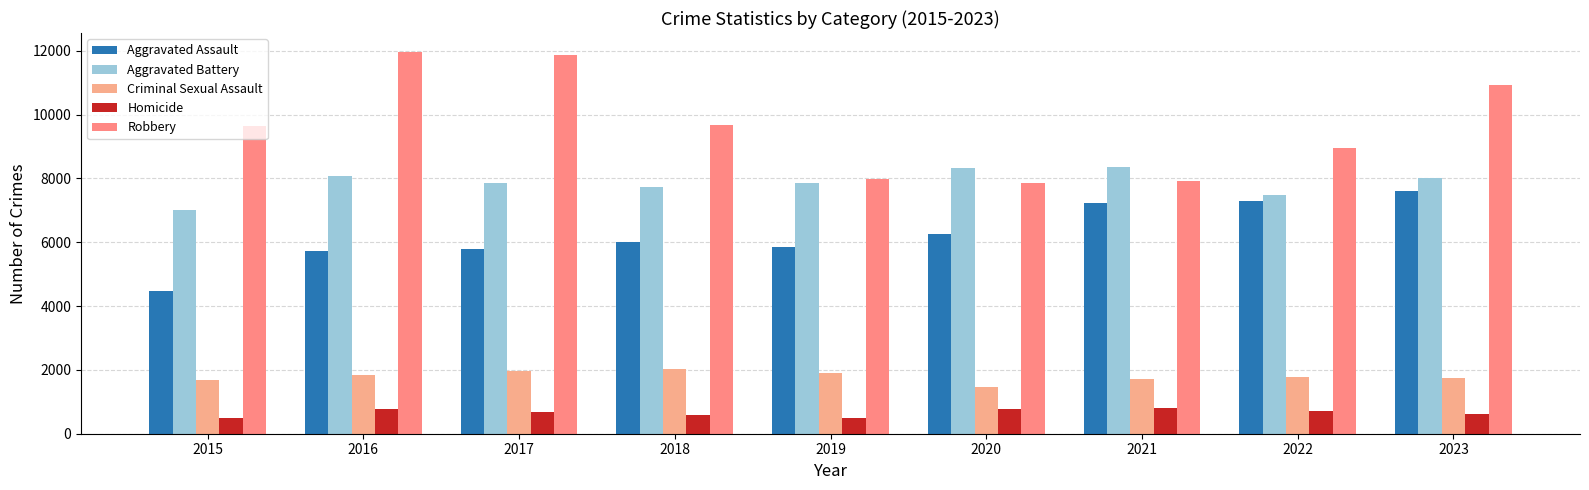

What are all the series names shown in the legend?

Aggravated Assault, Aggravated Battery, Criminal Sexual Assault, Homicide, Robbery